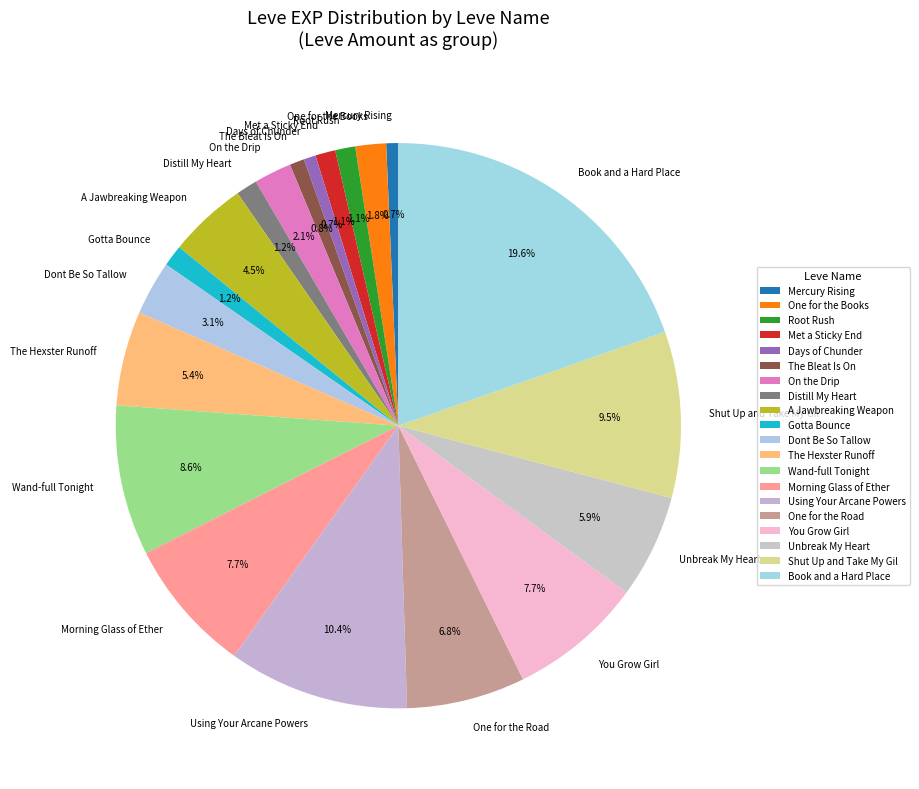

Between Using Your Arcane Powers and Mercury Rising, which is larger?

Using Your Arcane Powers